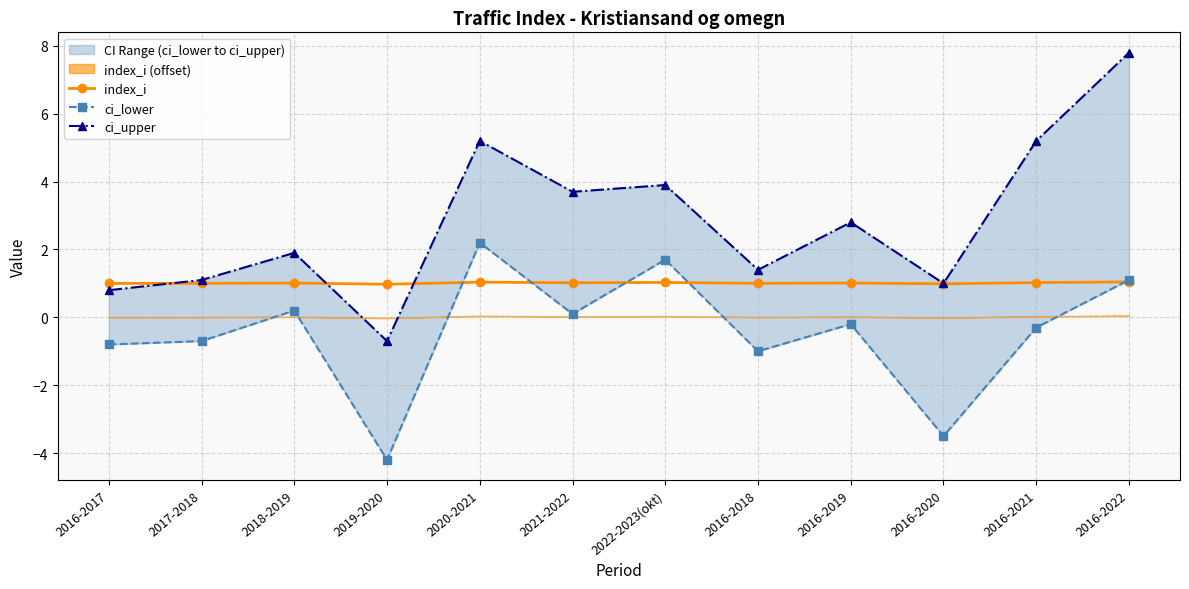

True or false: index_i and ci_lower intersect in this chart.

True